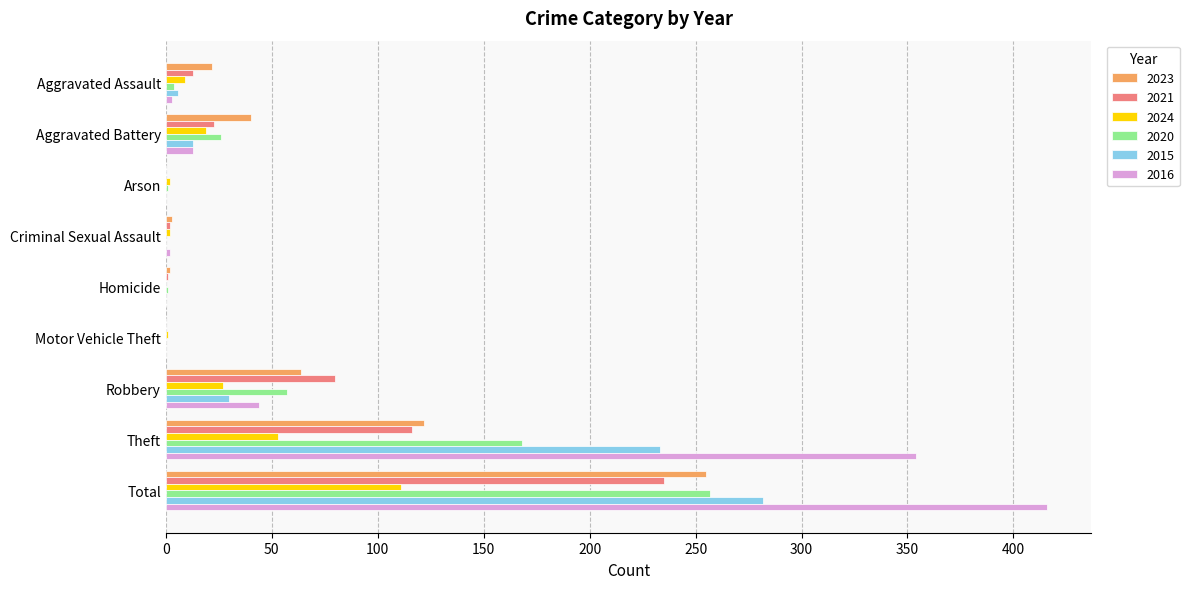

Which series changed the most between Theft and Total?

2023